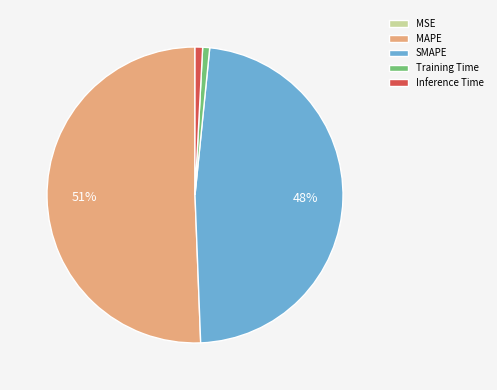

Does any single category account for the majority?

Yes